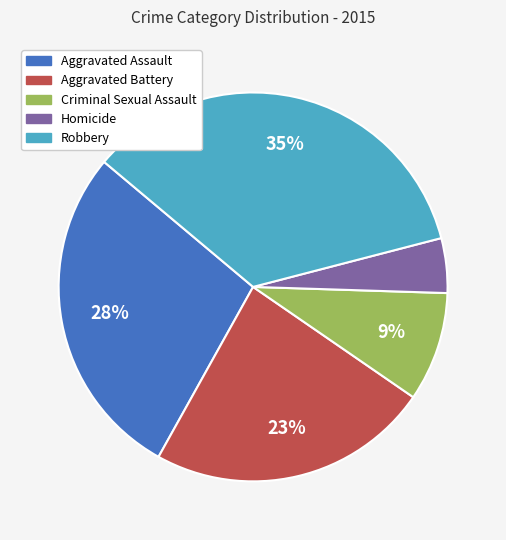

Which slice is the largest?

Robbery